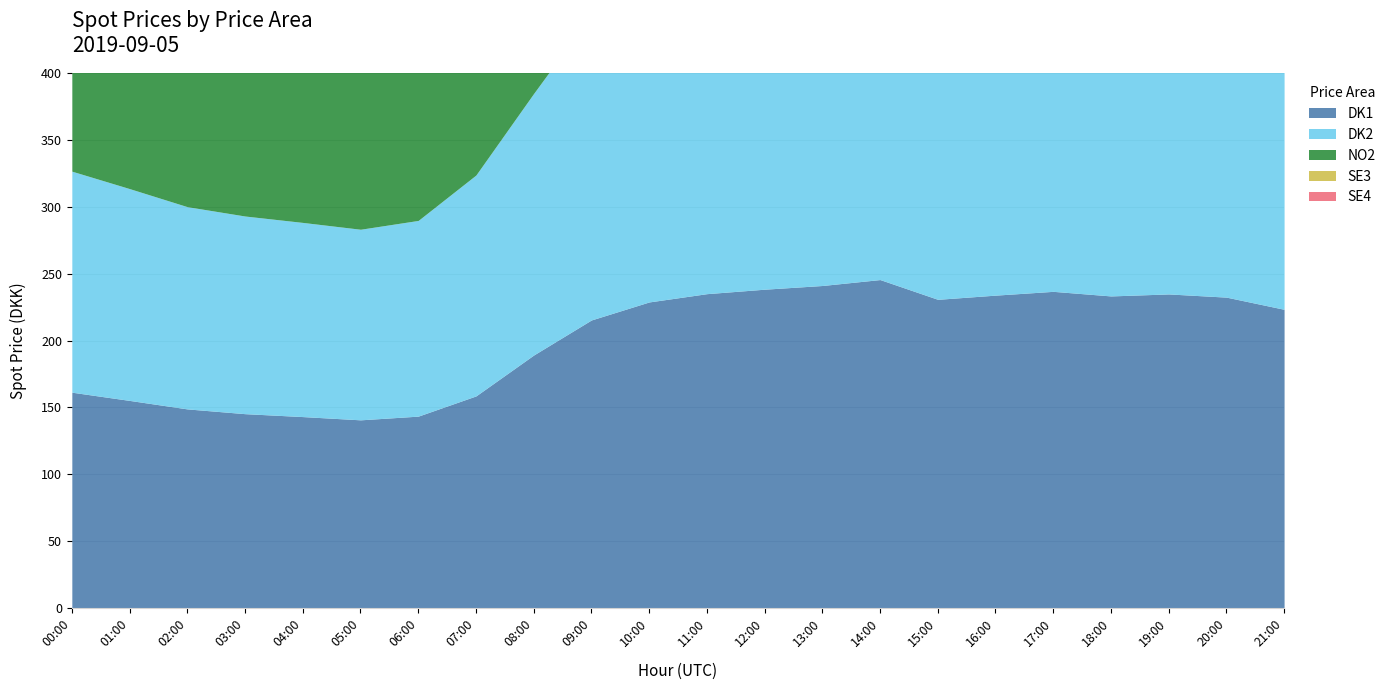

True or false: NO2 and DK2 intersect in this chart.

False